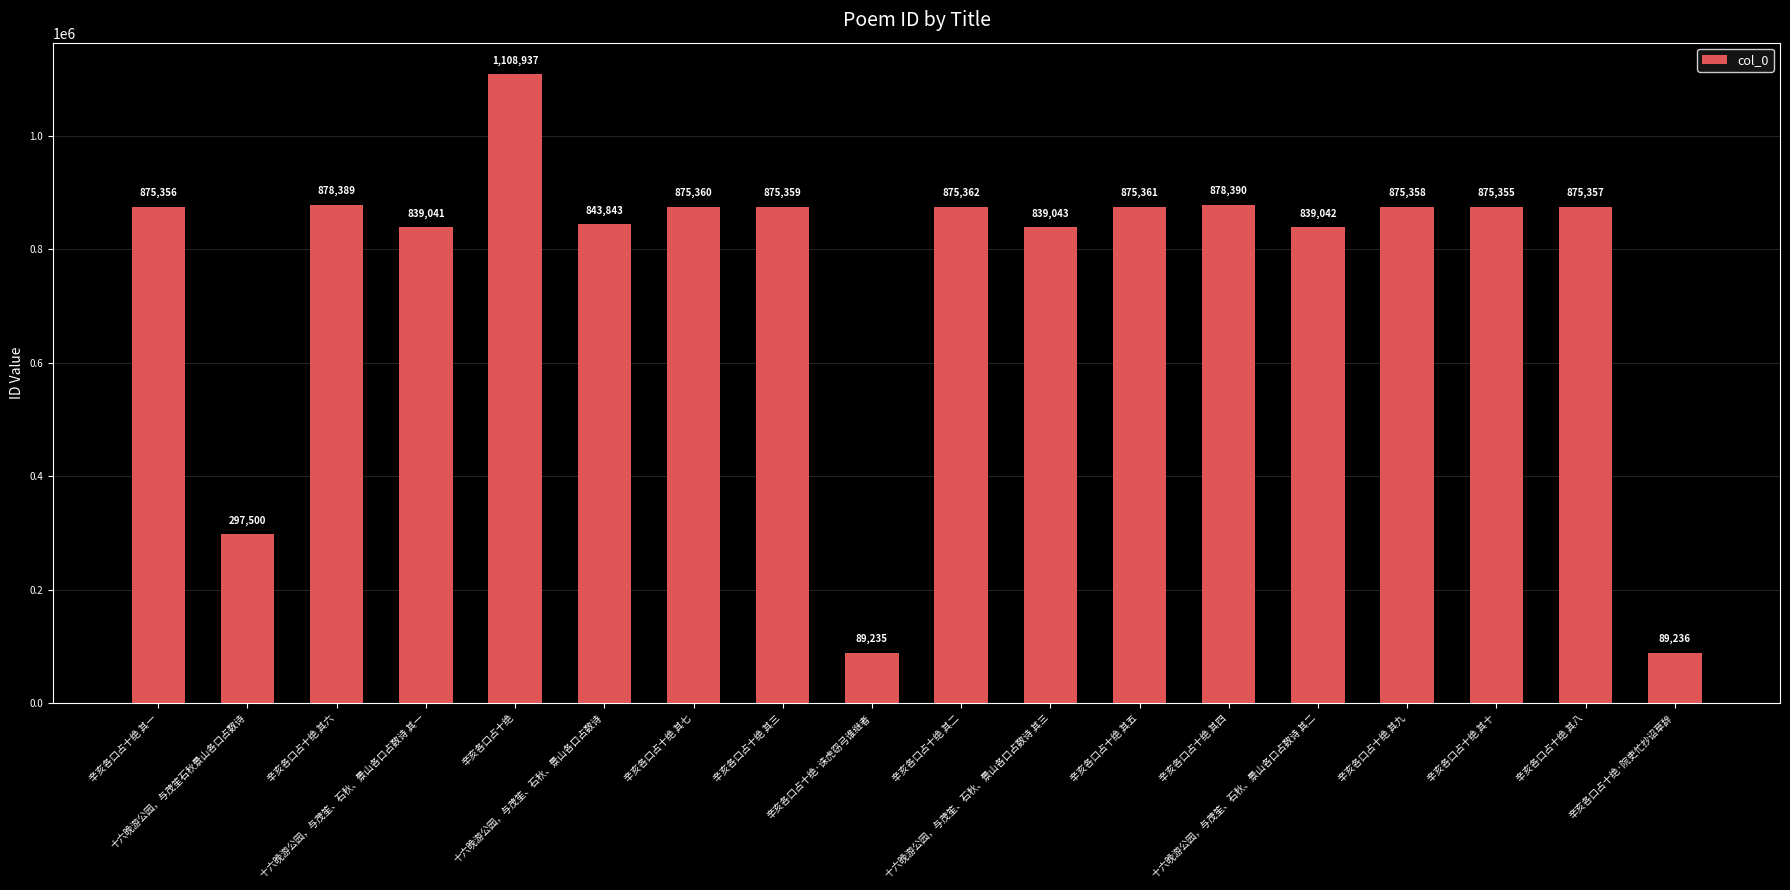

Reading left to right, transcribe all the data shown in this chart.

875356	297500	878389	839041	1108937	843843	875360	875359	89235	875362	839043	875361	878390	839042	875358	875355	875357	89236